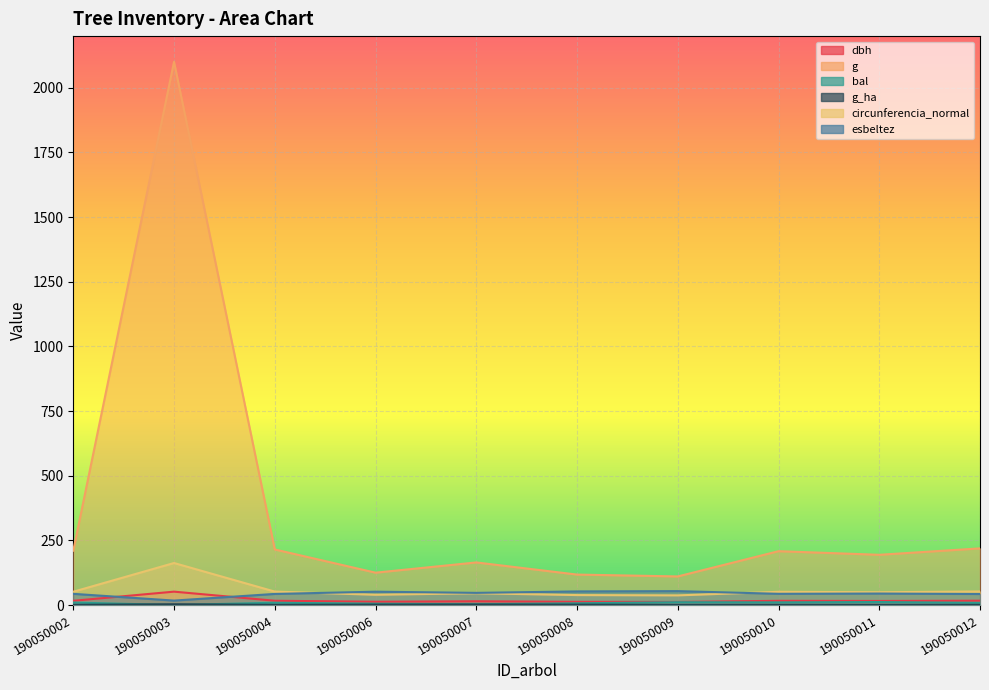

How many data points in g are less than 208?

5